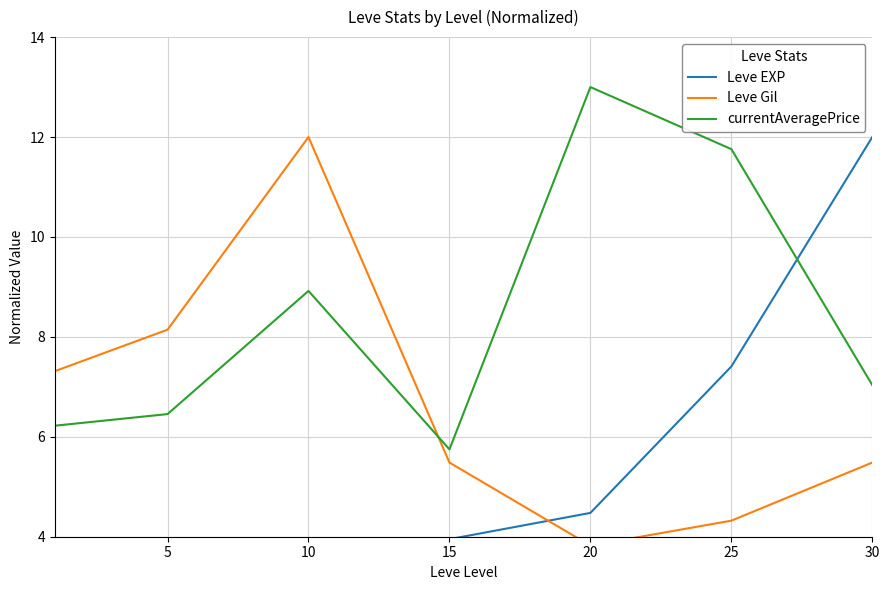

What are all the series names shown in the legend?

Leve EXP, Leve Gil, currentAveragePrice